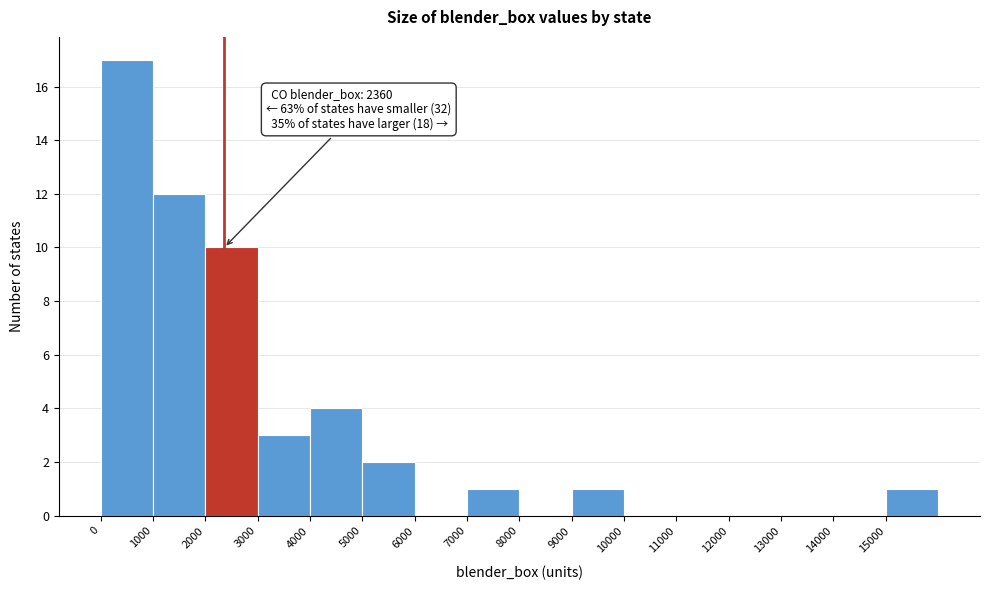

Which range on the x-axis has the tallest bar?

0 to 1000